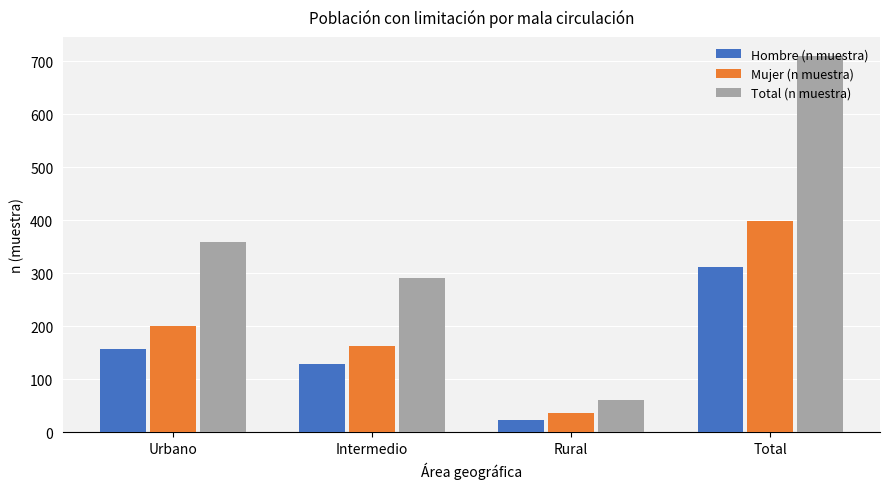

The Total (n muestra) series shows 710 at Total. True or false?

True